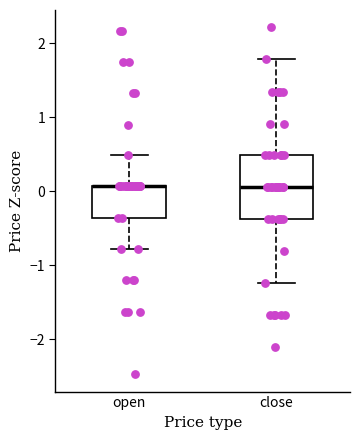

Reading left to right, read every box against the y-axis: the position of its median line, the range the box covers, and the ends of its whiskers. The values are not printed on the chart, so give them approximately, as read against the axis.

open: median 0.1 (drawn on the box's upper edge), box -0.4 to 0.1, whiskers -0.8 to 0.5
close: median 0.1, box -0.4 to 0.5, whiskers -1.2 to 1.8